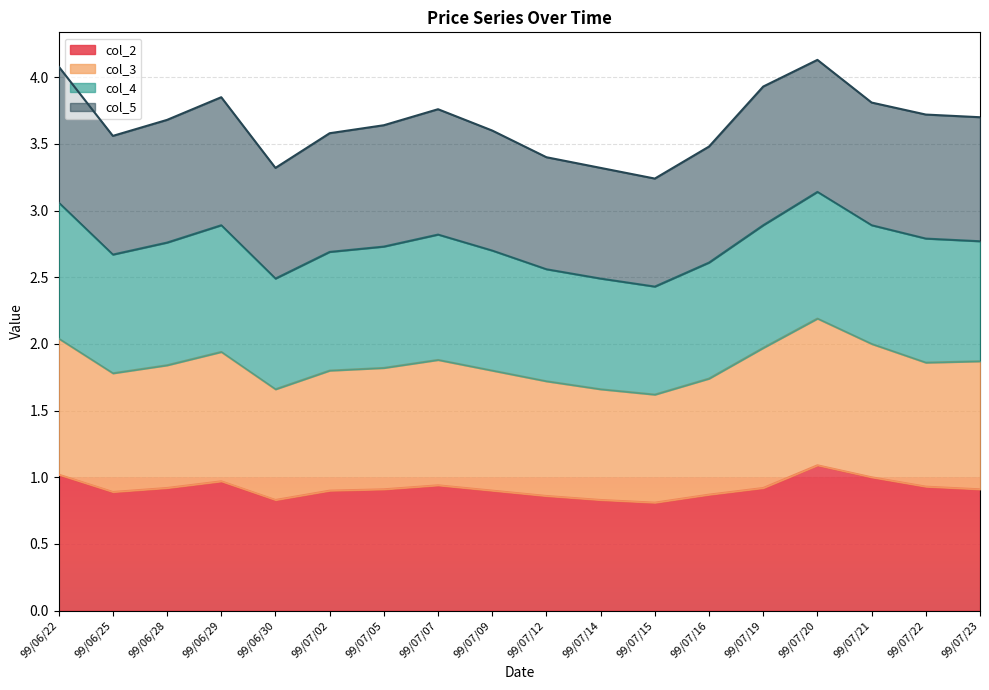

What is the total value across all series at 99/07/20?

4.1